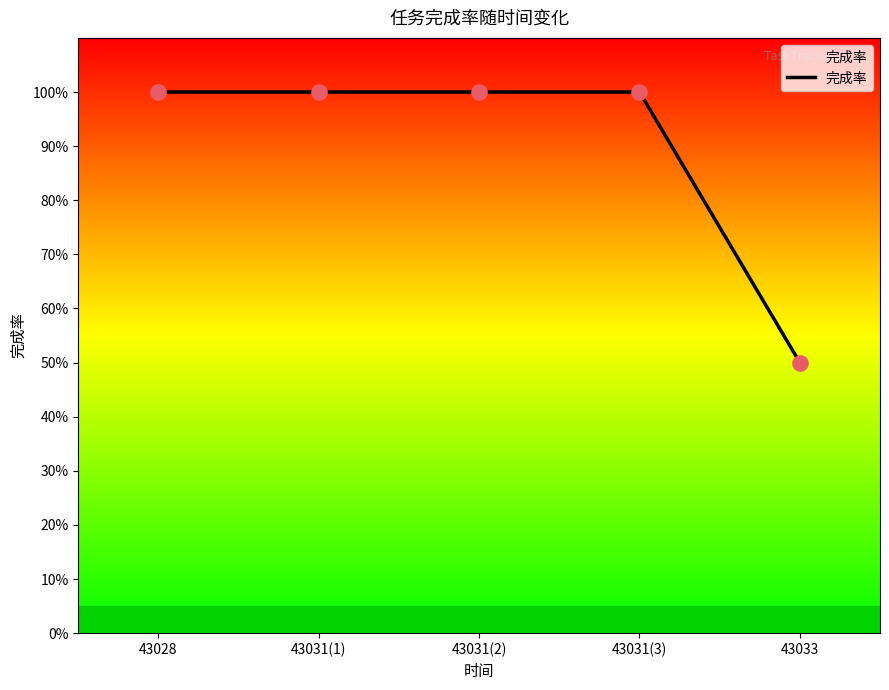

Approximately how many times larger is the value at 43031(3) compared to 43028?

1.0